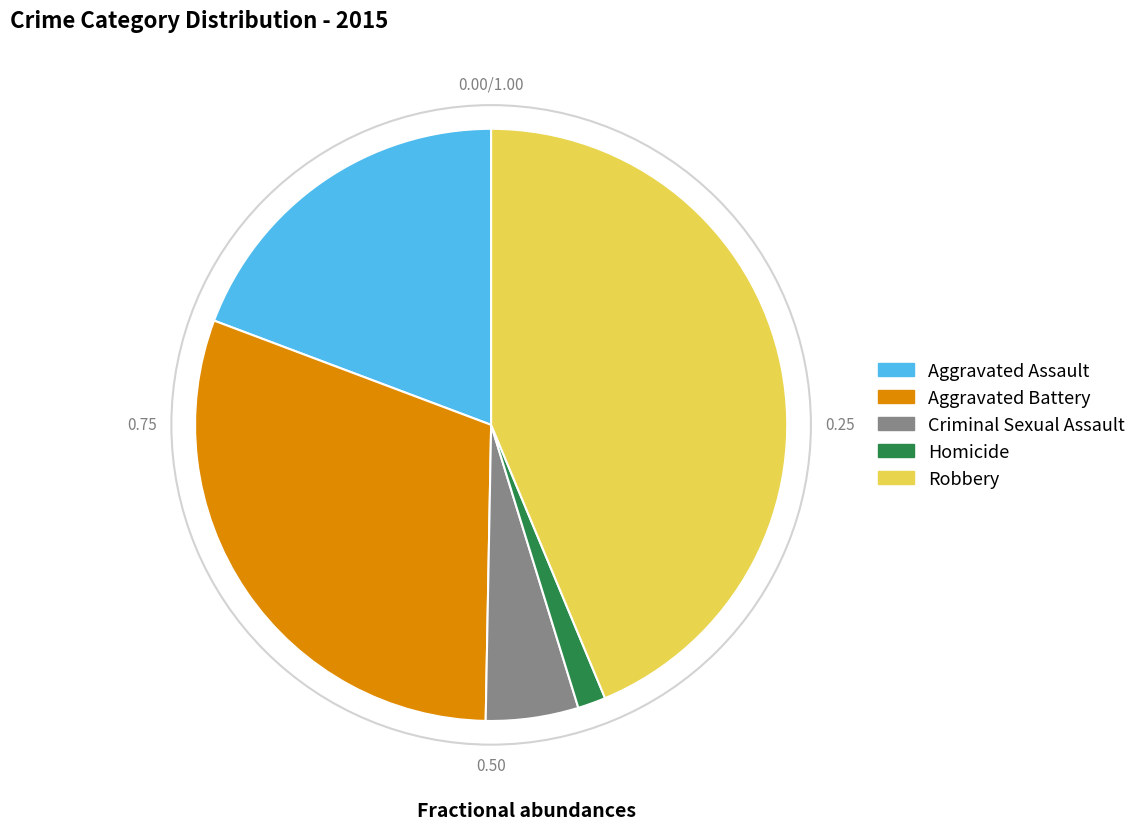

Do Aggravated Battery and Homicide together represent more than half of the pie?

No